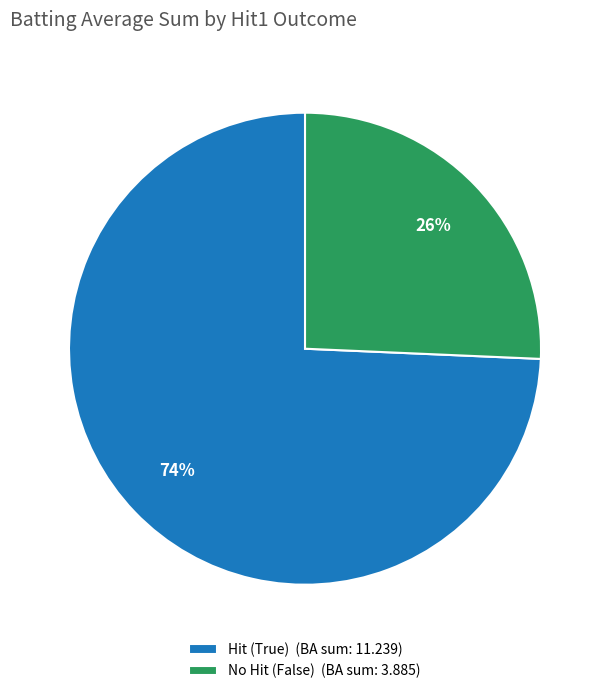

Rank the categories by value from highest to lowest.

Hit (True) (BA sum: 11.239), No Hit (False) (BA sum: 3.885)